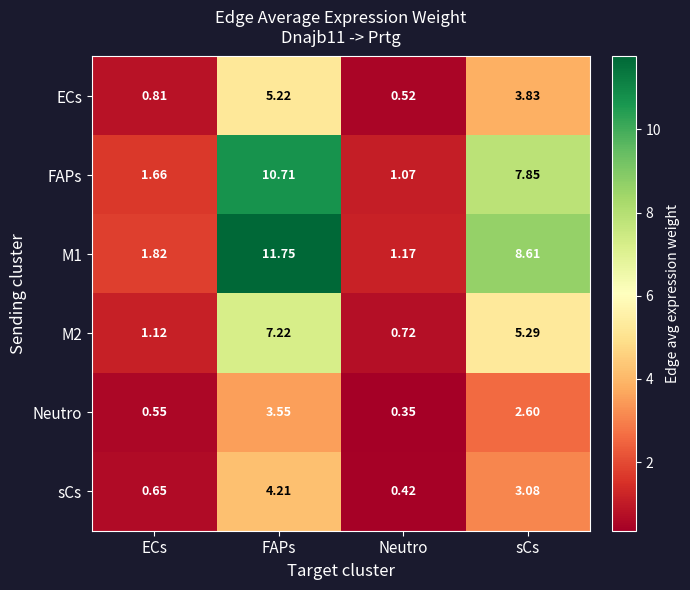

List the labels in order of FAPs value, smallest first.

Neutro, ECs, sCs, FAPs